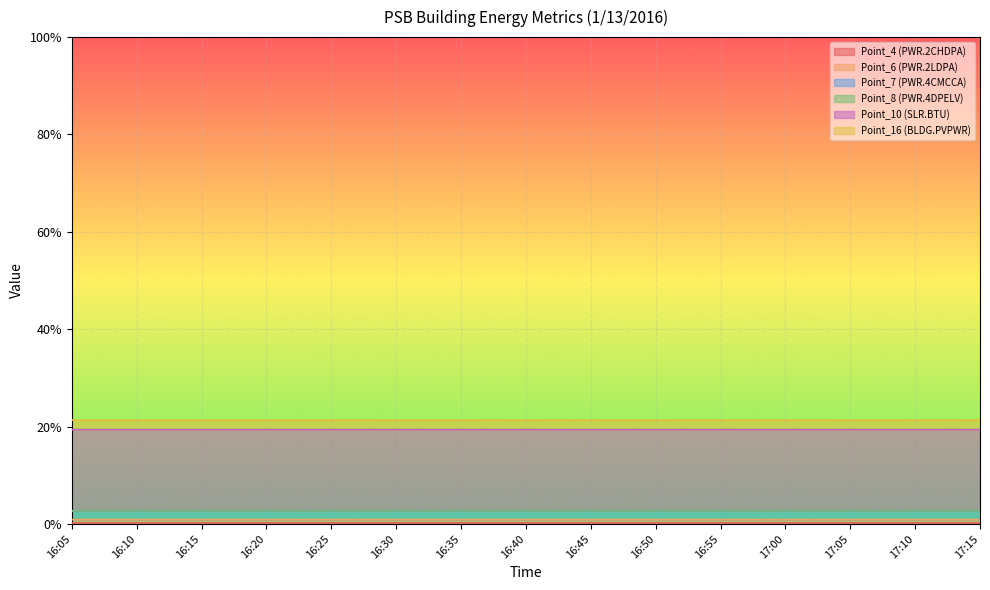

How many Point_10 (SLR.BTU) values are between 0 and 1?

15